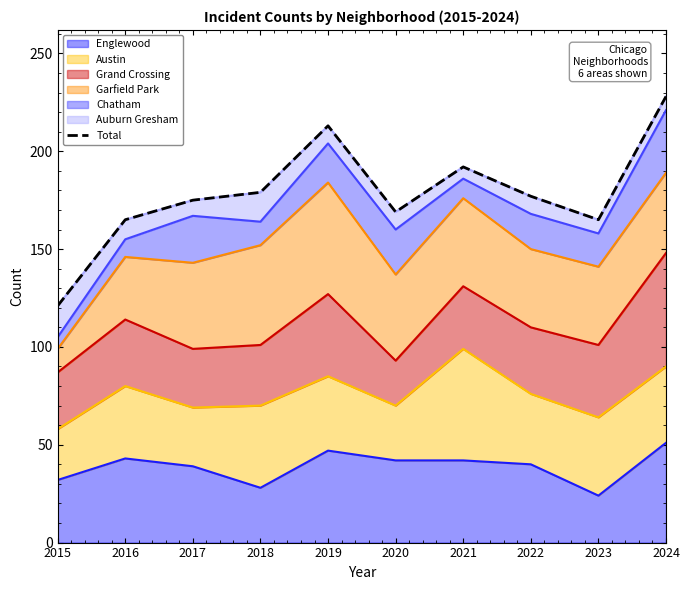

Between 2015 and 2022, which is larger?

2022